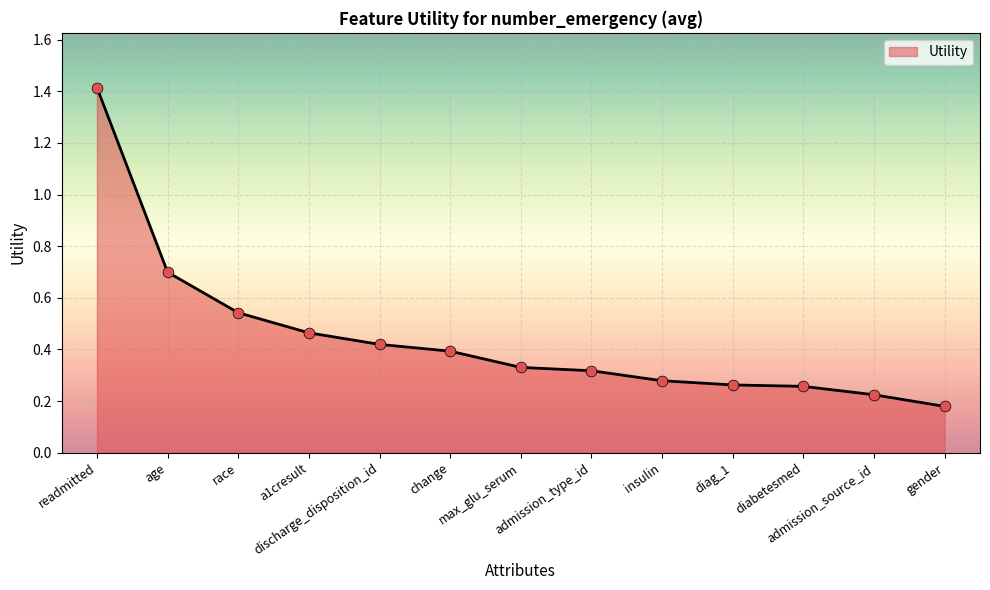

Between age and readmitted, which is larger?

readmitted